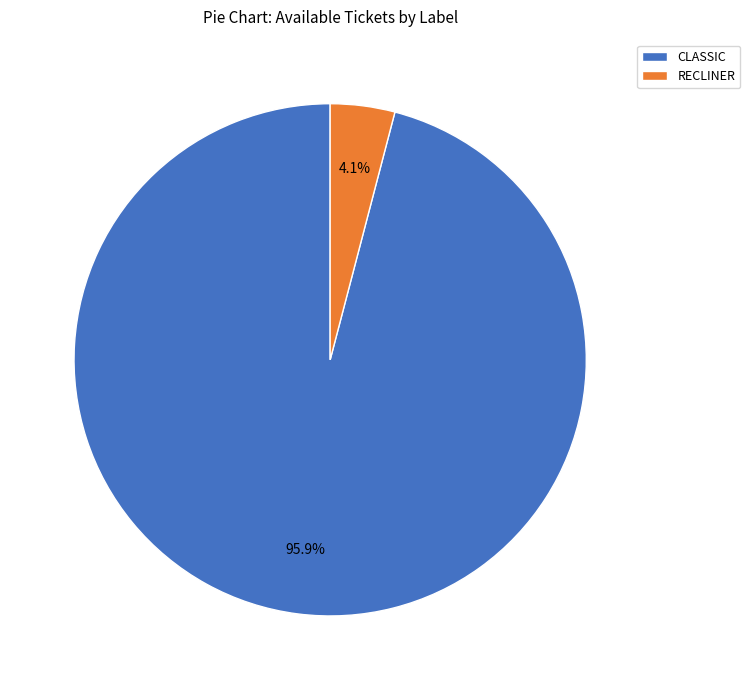

To the nearest percent, what is the combined percentage of CLASSIC and RECLINER?

100%